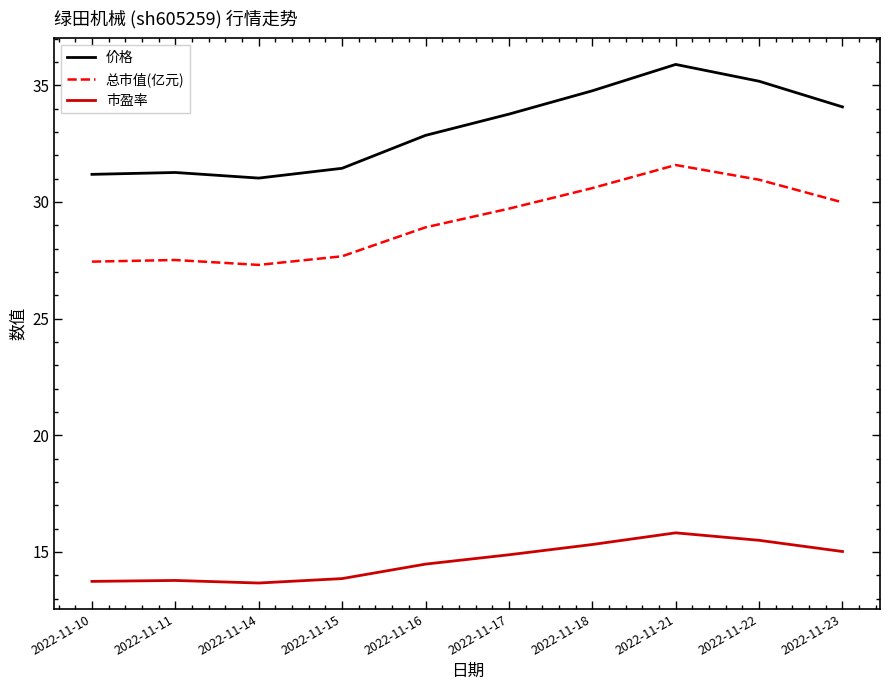

What is the maximum value for 总市值(亿元)?

31.6